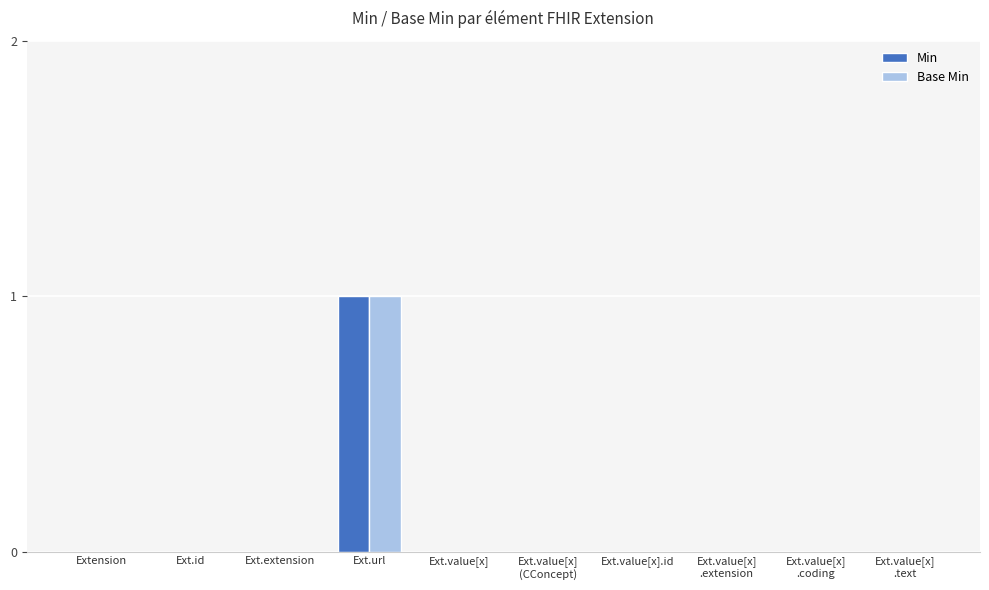

The value of Base Min at Ext.value[x]
.coding is 1. True or false?

False